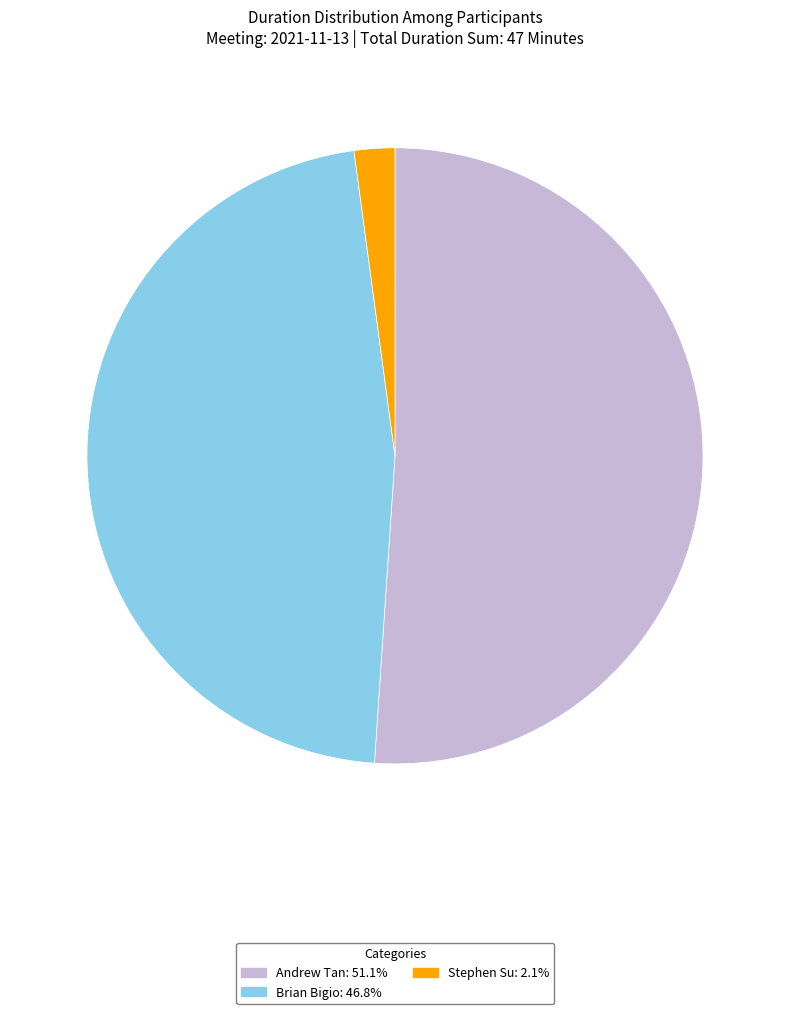

Approximately how many times larger is the value at Brian Bigio compared to Andrew Tan?

0.9